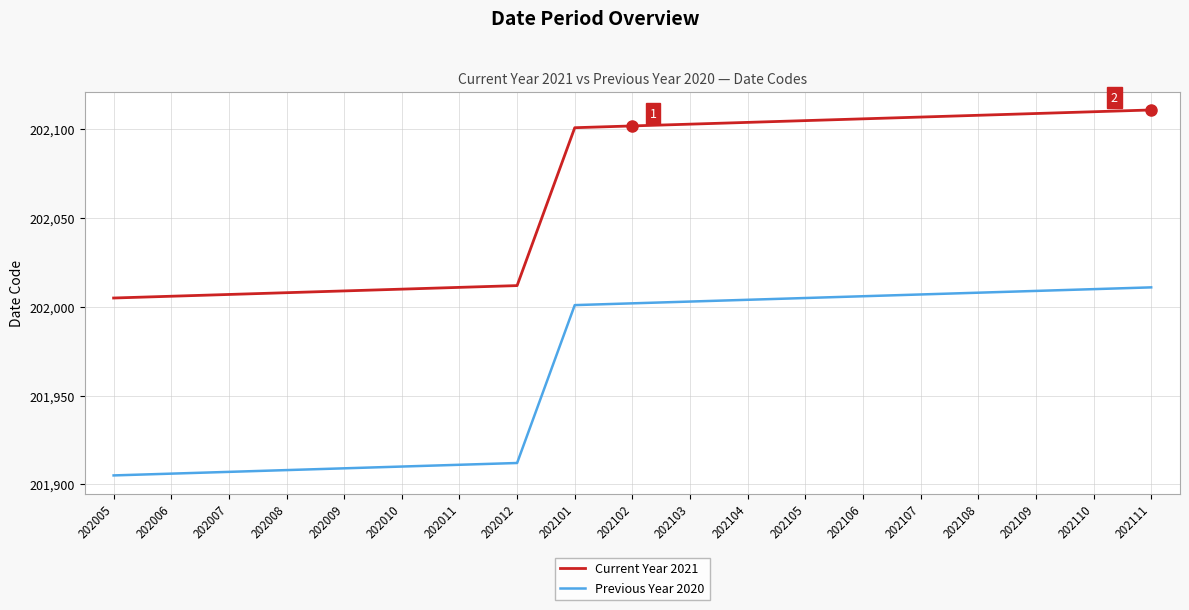

Is it true that Previous Year 2020 equals 122815 at 202012?

False